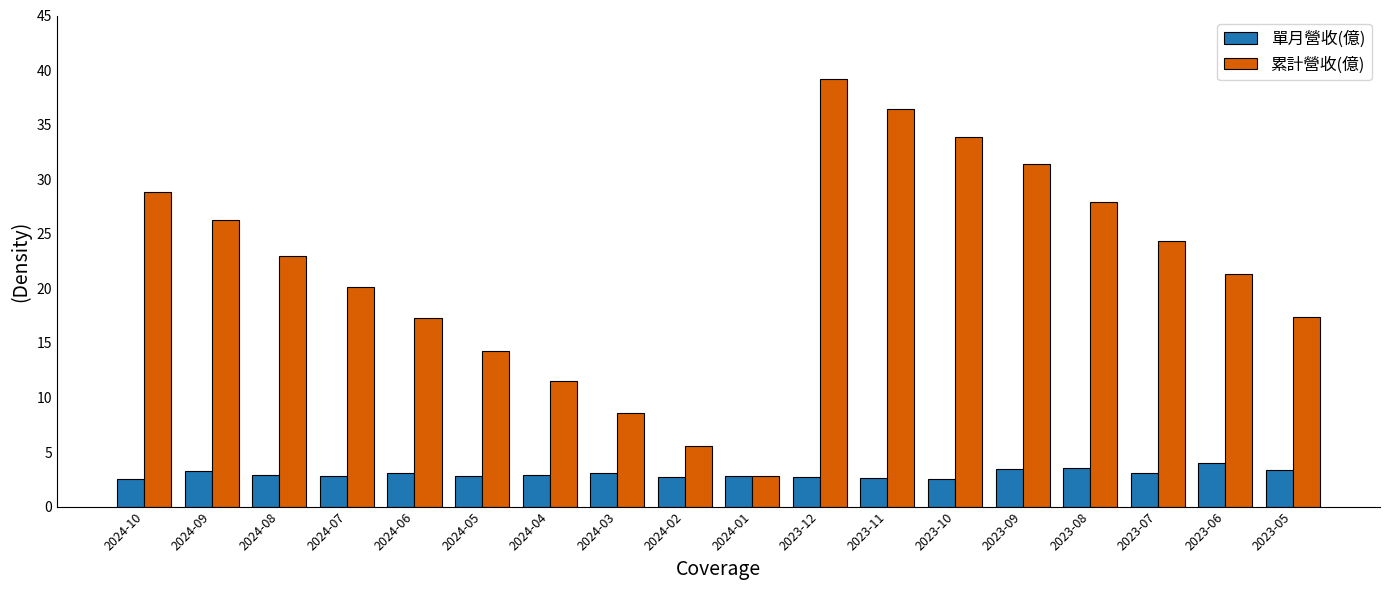

What is the greatest value displayed?

39.2